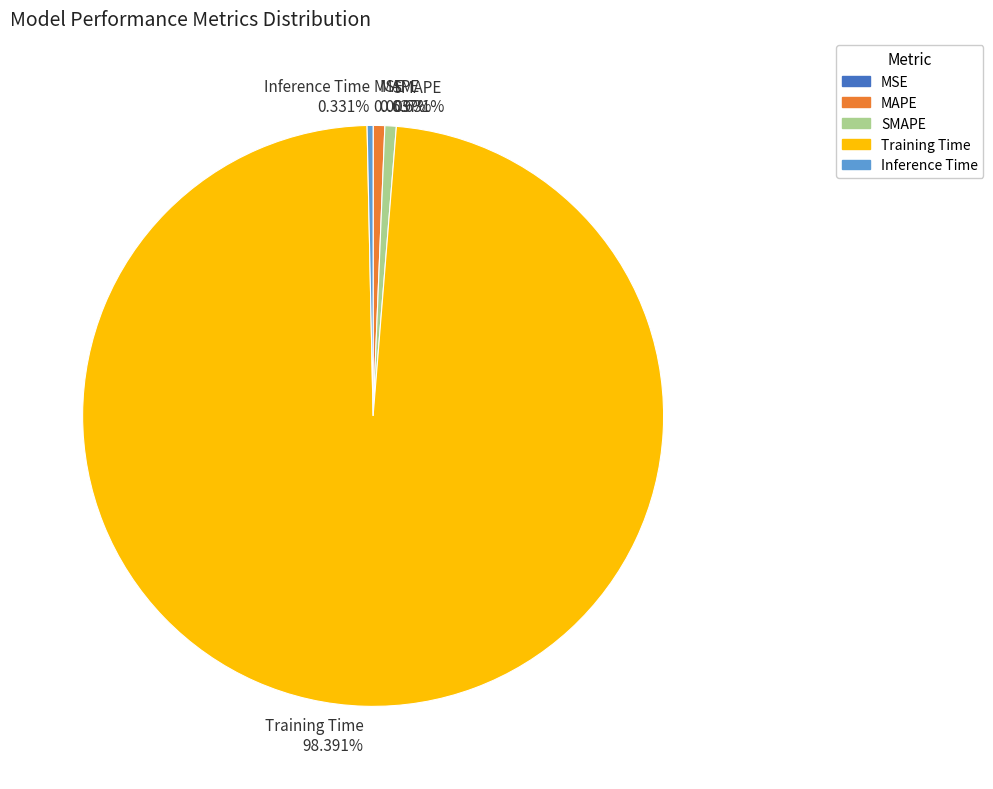

The MAPE slice represents 11% of the pie. True or false?

False